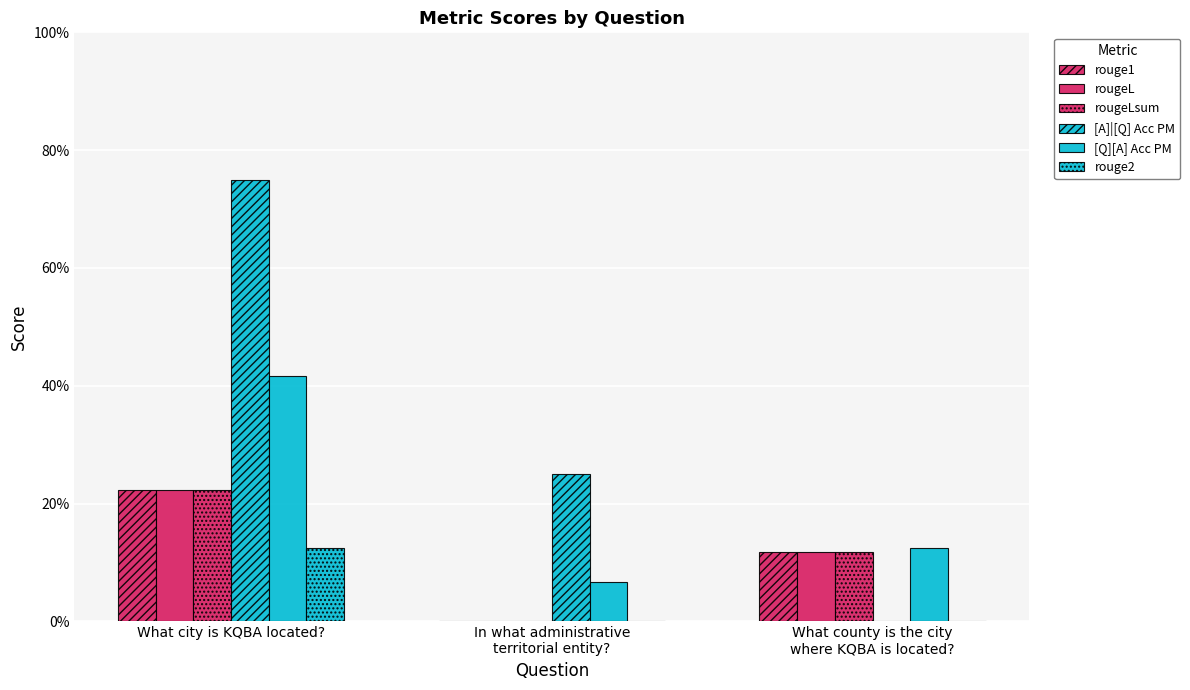

Are the bars horizontal?

No